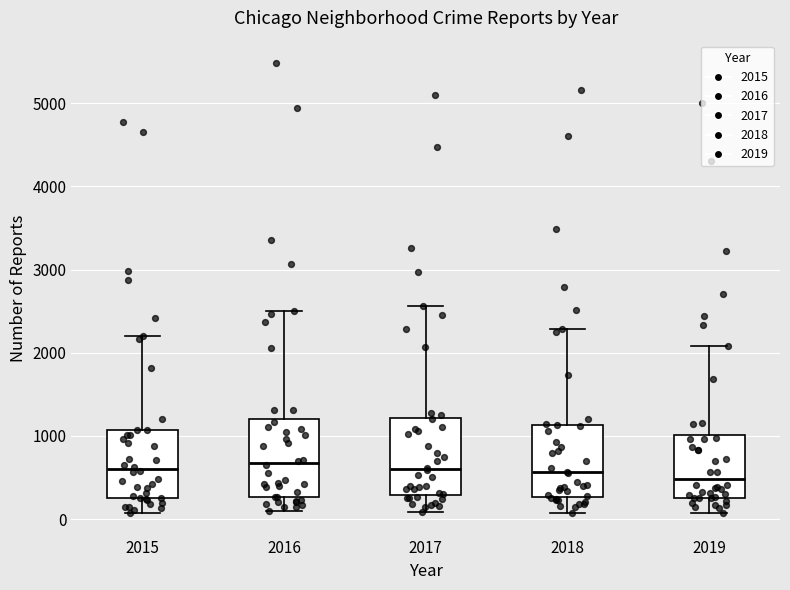

Reading left to right, read every box against the y-axis: the position of its median line, the range the box covers, and the ends of its whiskers. The values are not printed on the chart, so give them approximately, as read against the axis.

2015: median 600, box 300 to 1100, whiskers 100 to 2200
2016: median 700, box 300 to 1200, whiskers 100 to 2500
2017: median 600, box 300 to 1200, whiskers 100 to 2600
2018: median 600, box 300 to 1100, whiskers 100 to 2300
2019: median 500, box 300 to 1000, whiskers 100 to 2100